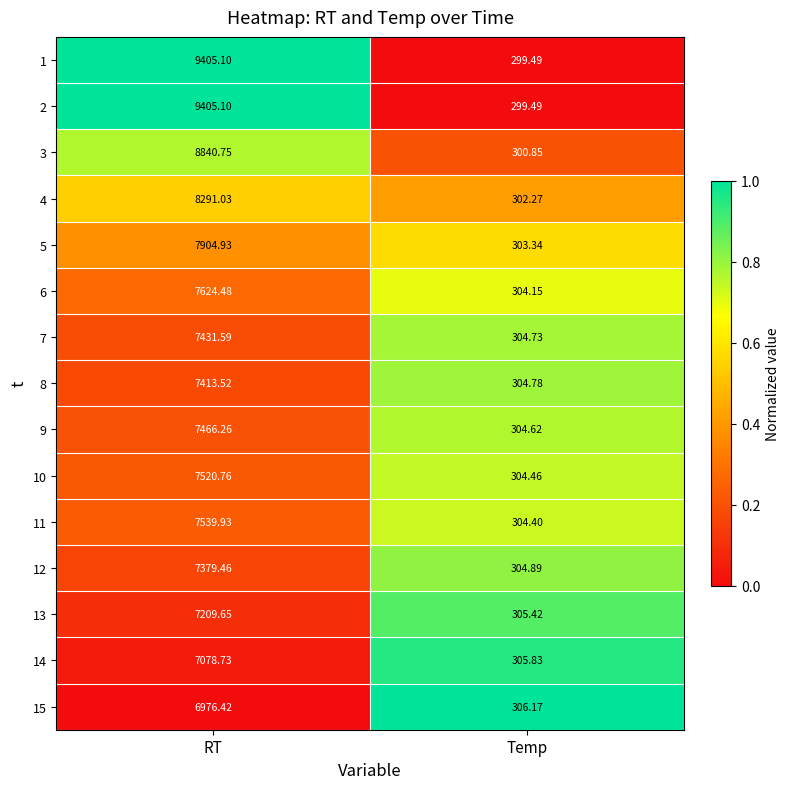

Count the number of categories in the chart.

2